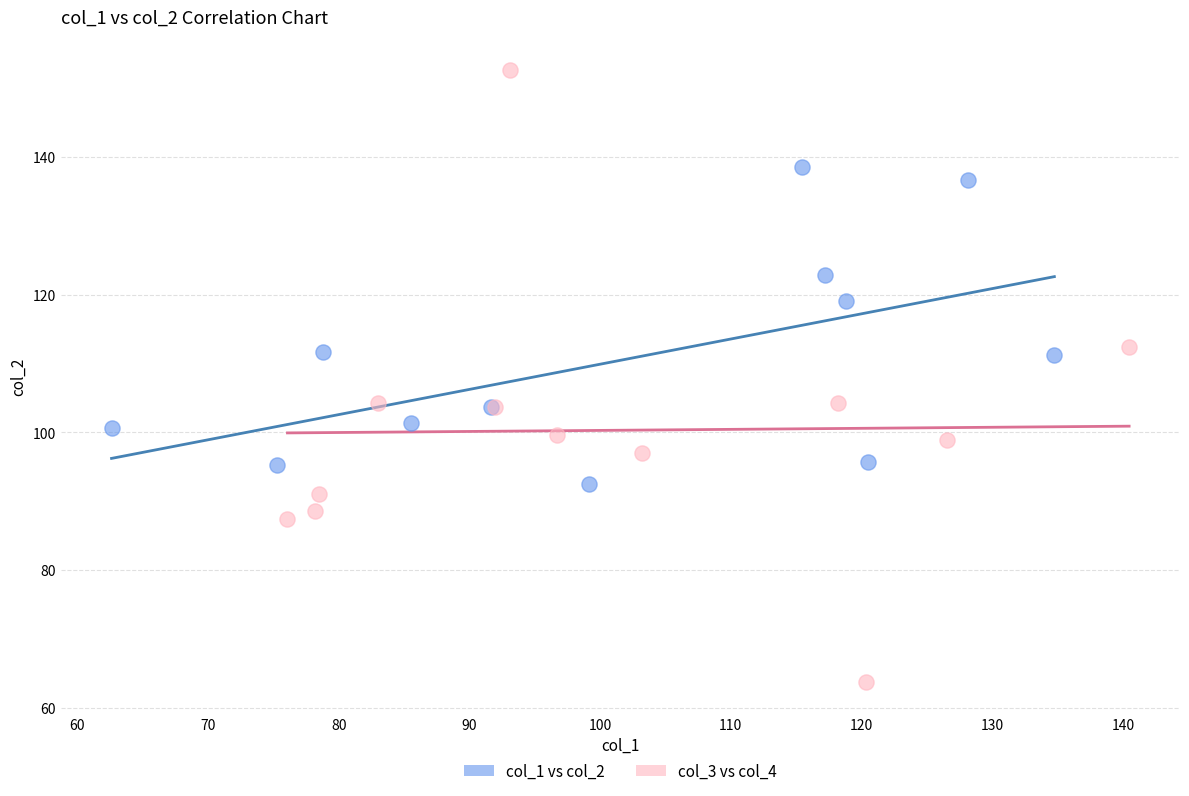

What are all the series names shown in the legend?

col_1 vs col_2, col_3 vs col_4